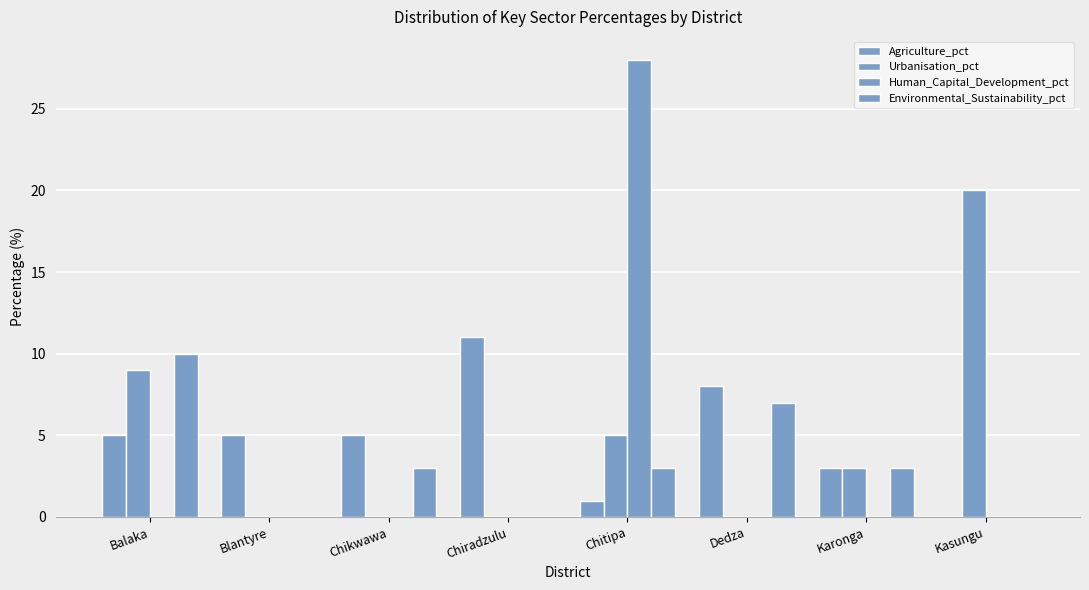

Are the bars horizontal?

No